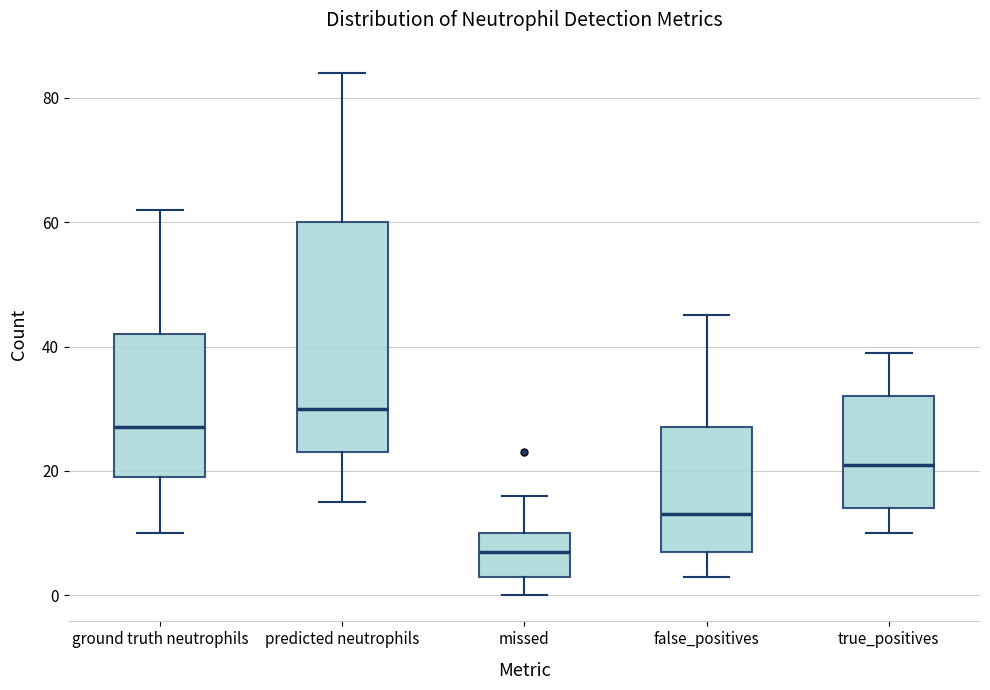

Reading left to right, read every box against the y-axis: the position of its median line, the range the box covers, and the ends of its whiskers. The values are not printed on the chart, so give them approximately, as read against the axis.

ground truth neutrophils: median 28, box 20 to 42, whiskers 10 to 62
predicted neutrophils: median 30, box 24 to 60, whiskers 16 to 84
missed: median 8, box 4 to 10, whiskers 0 to 16
false_positives: median 14, box 8 to 28, whiskers 4 to 46
true_positives: median 22, box 14 to 32, whiskers 10 to 40